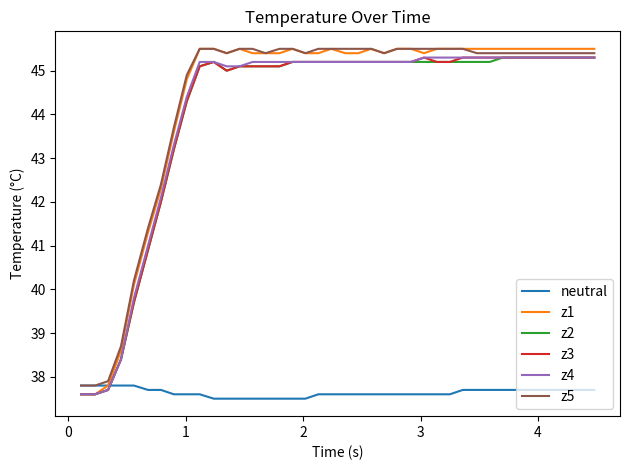

What is the smallest value displayed?

37.5